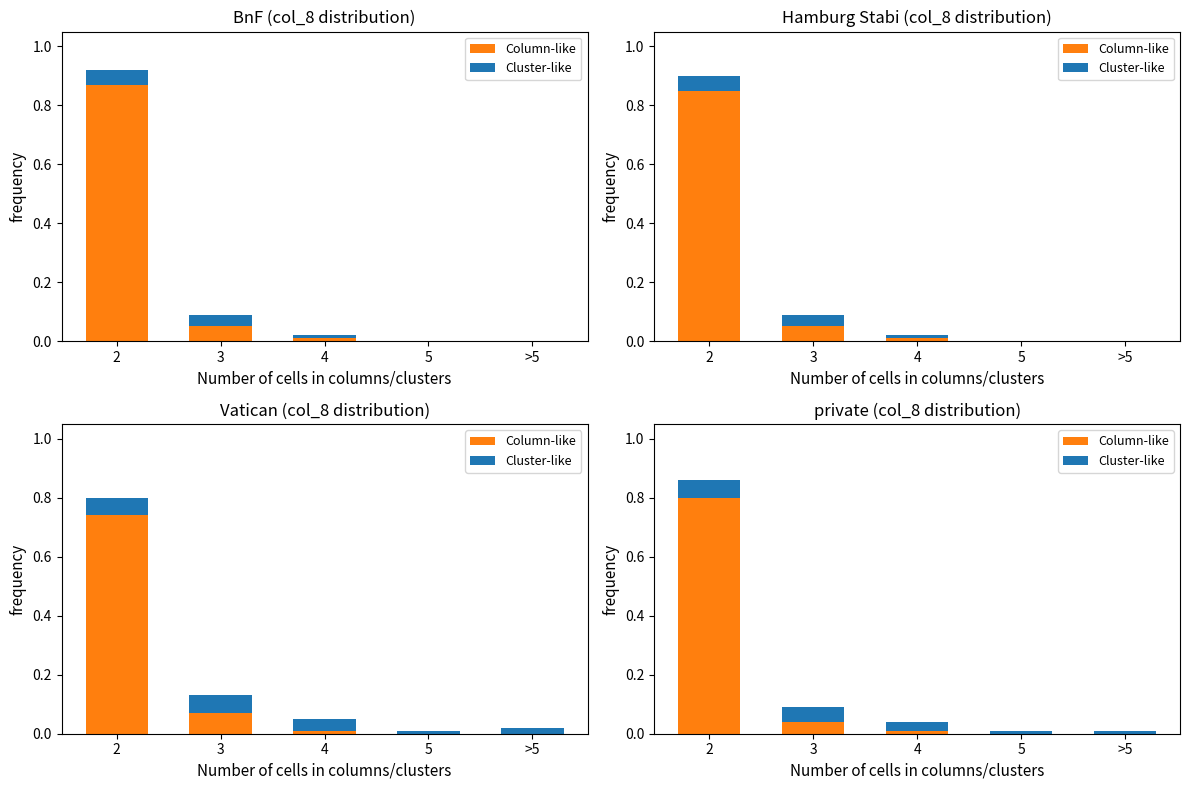

What are all the series names shown in the legend?

Column-like, Cluster-like